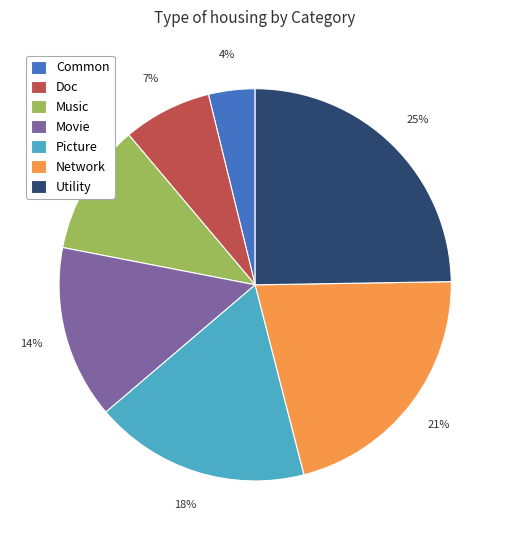

Rank the categories by value from lowest to highest.

Common, Doc, Music, Movie, Picture, Network, Utility